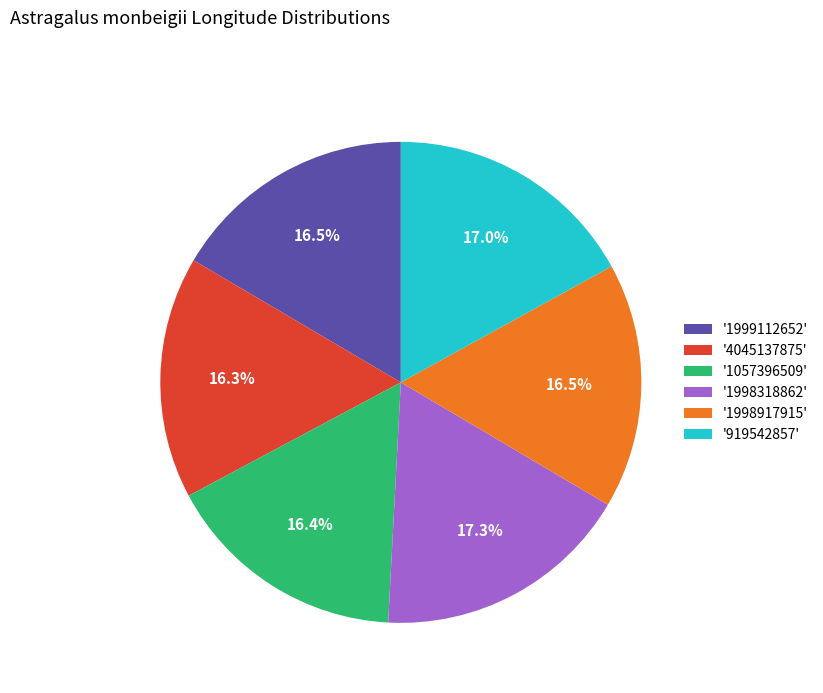

Is there a majority slice in this chart?

No